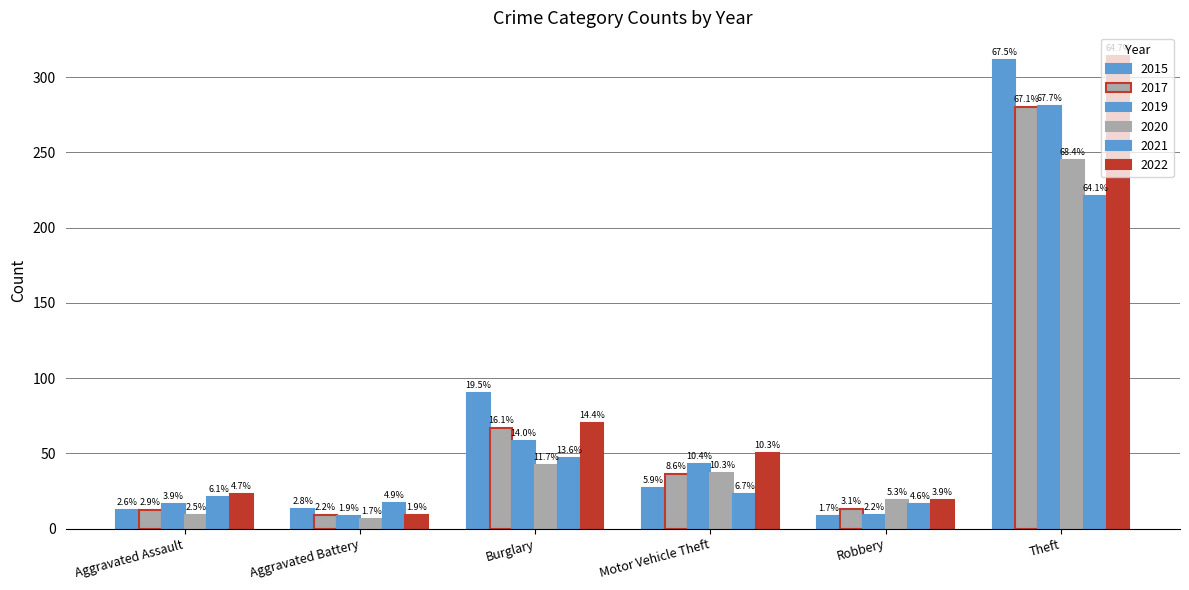

Are the bars grouped side by side (vs. stacked)?

Yes